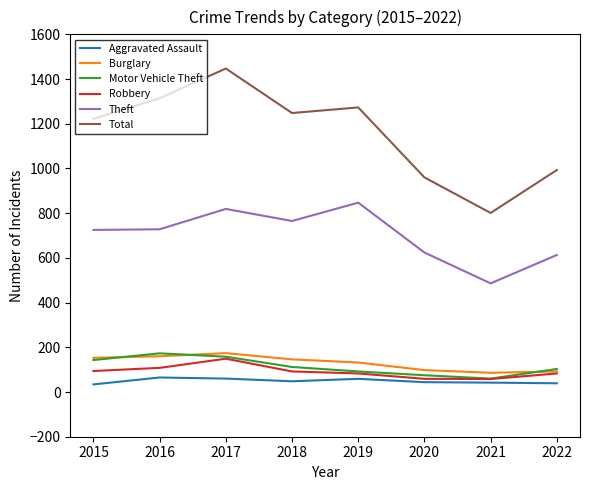

What are all the series names shown in the legend?

Aggravated Assault, Burglary, Motor Vehicle Theft, Robbery, Theft, Total